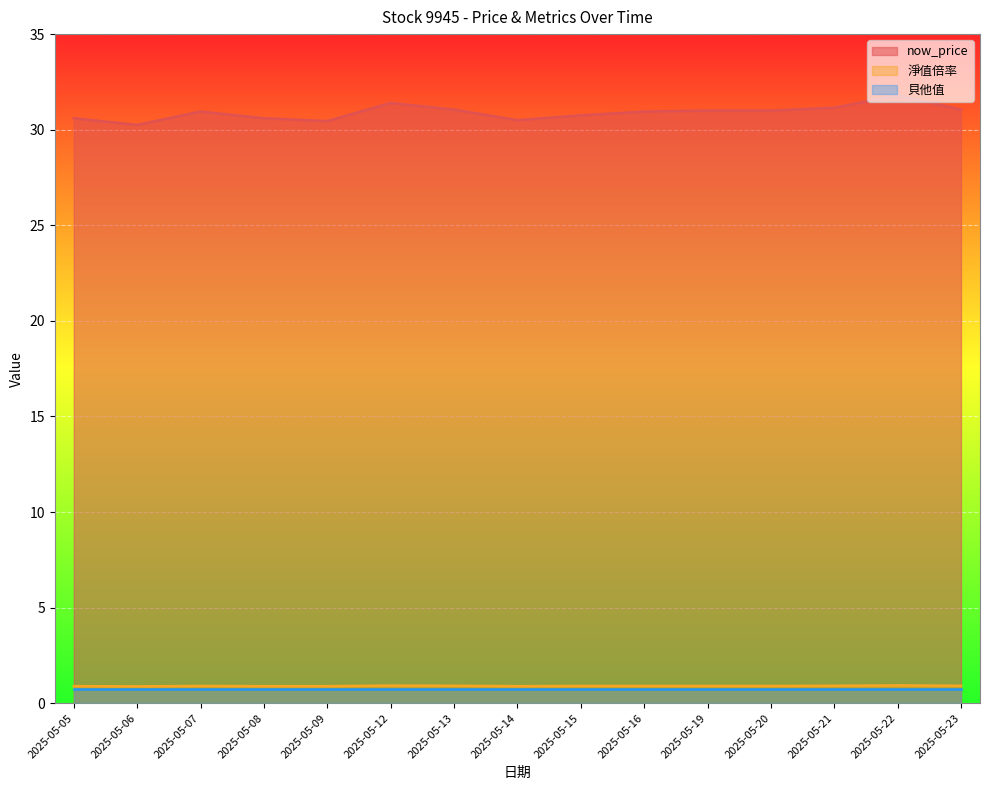

Which series has the largest total across all categories?

now_price